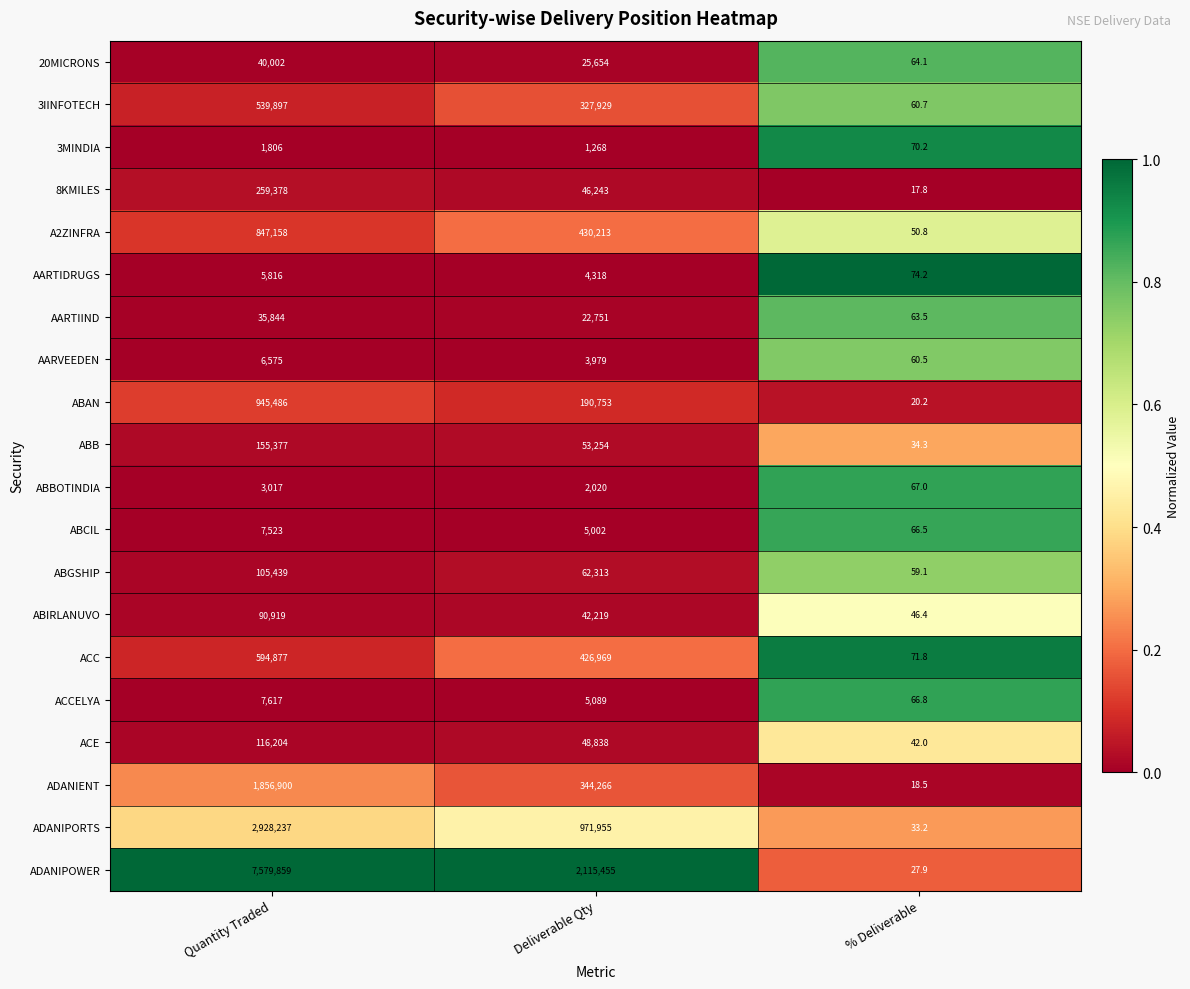

Between Deliverable Qty and % Deliverable, which series saw the biggest shift?

ADANIPOWER